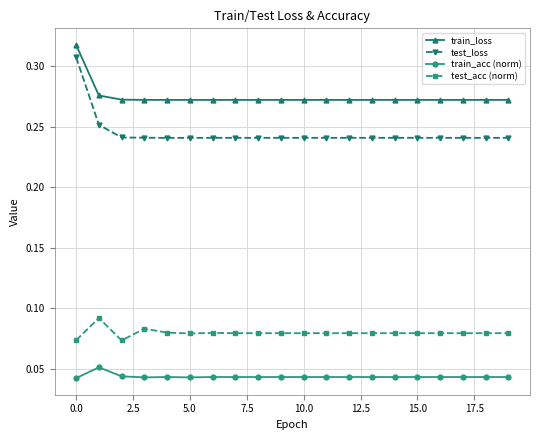

True or false: test_loss has more than 0 points higher than both neighbors.

True